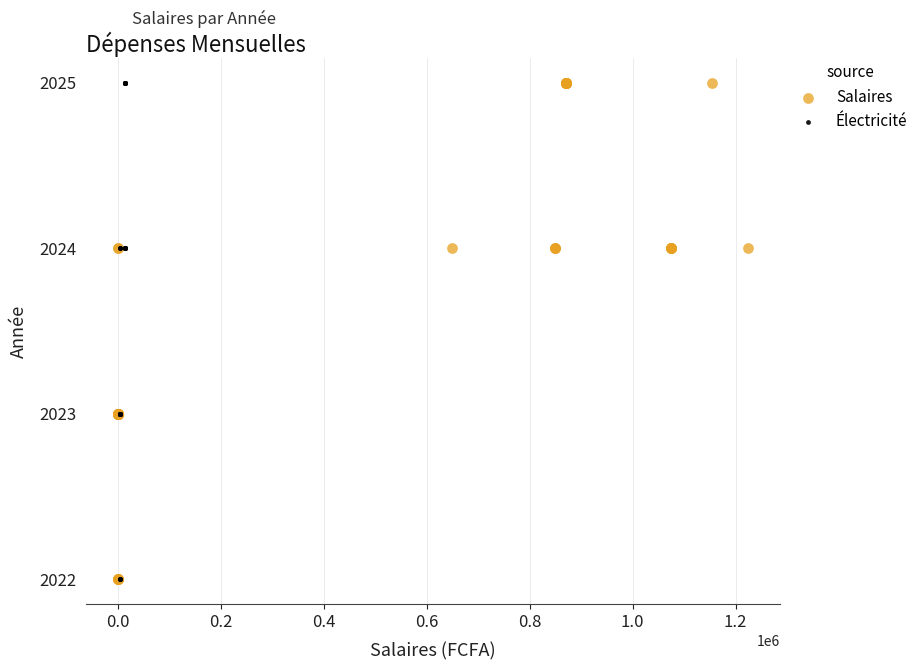

What are all the series names shown in the legend?

Salaires, Électricité